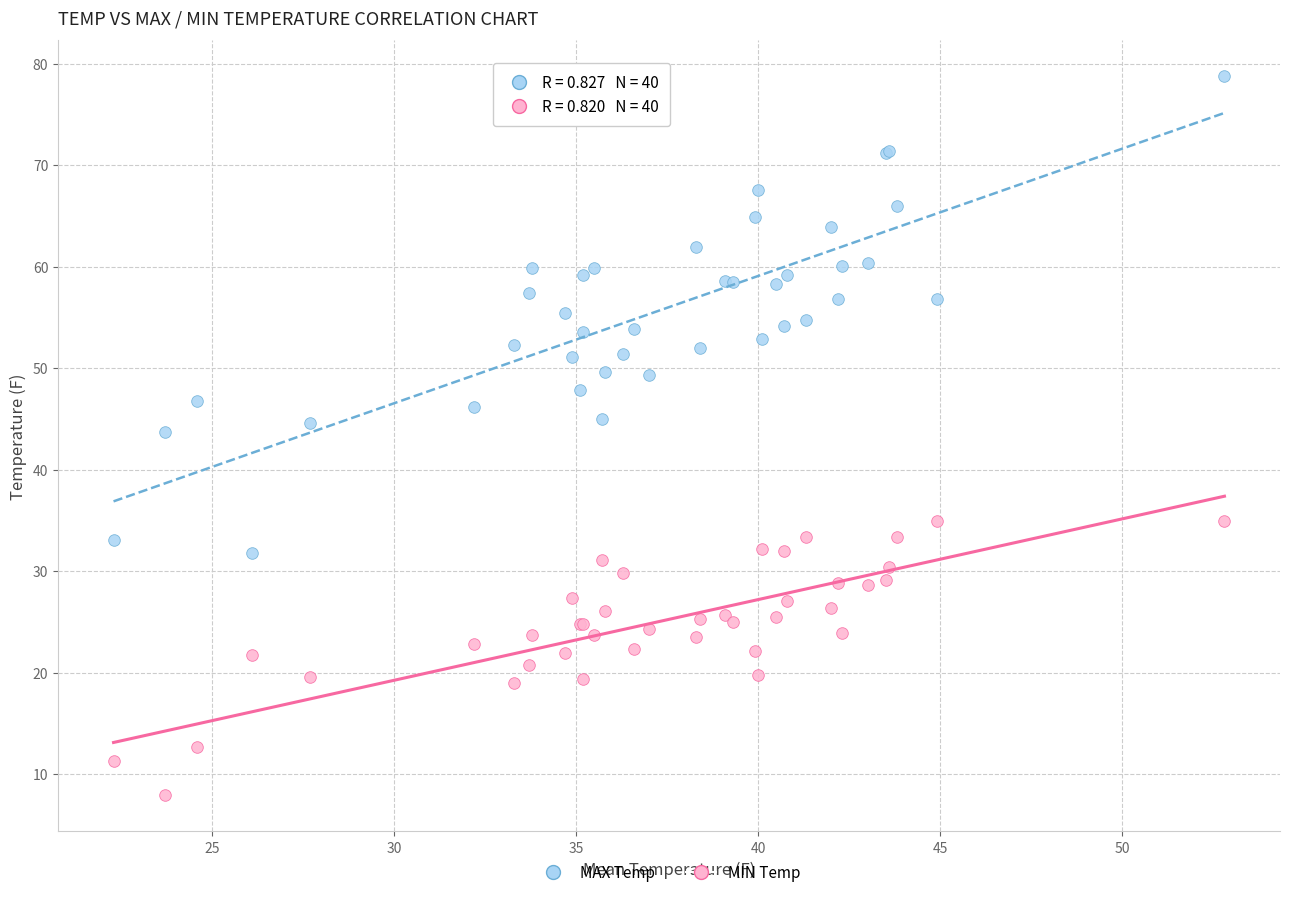

Which series has the largest Y range (max minus min)?

MAX Temp